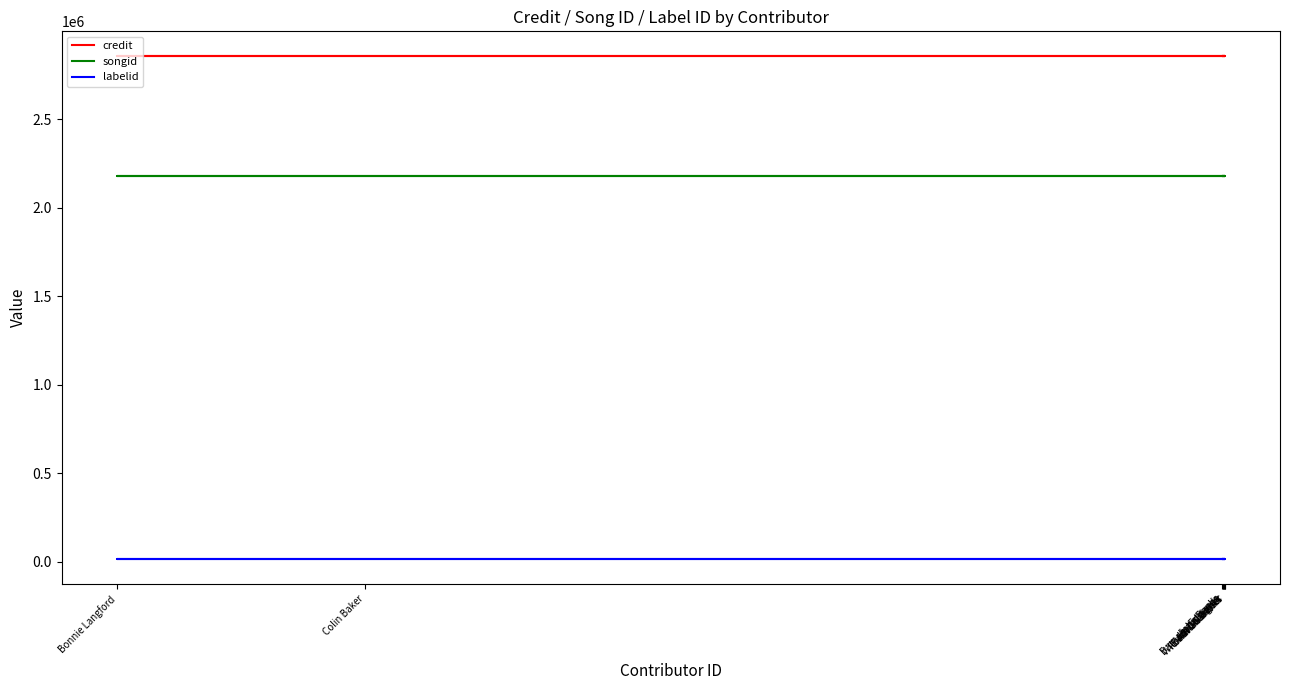

List the series in order of their overall mean, lowest first.

labelid, songid, credit